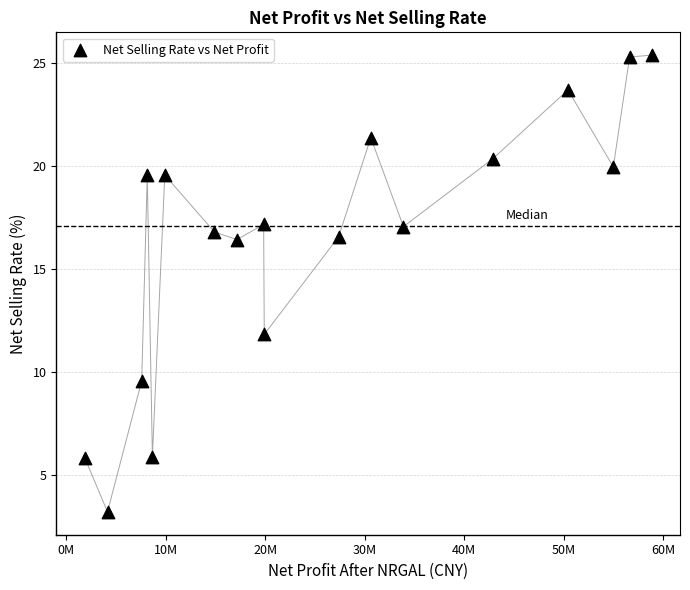

What is the range of Y values (max minus min)?

22.2